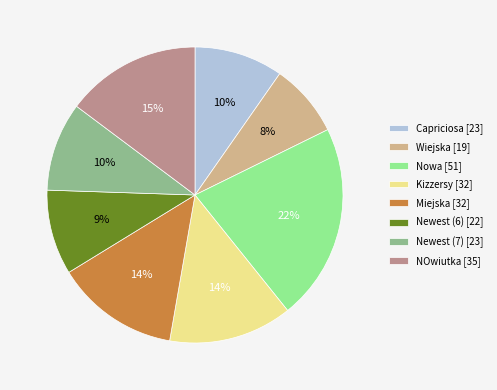

What is the ratio of the value at Miejska to the value at NOwiutka?

0.9